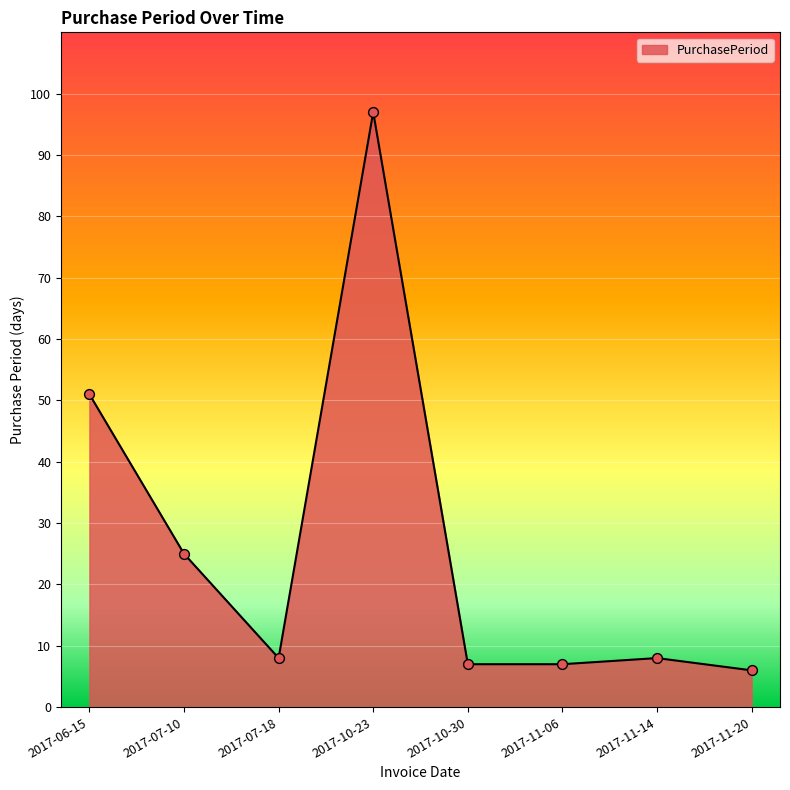

Between 2017-06-15 and 2017-11-20, which is larger?

2017-06-15